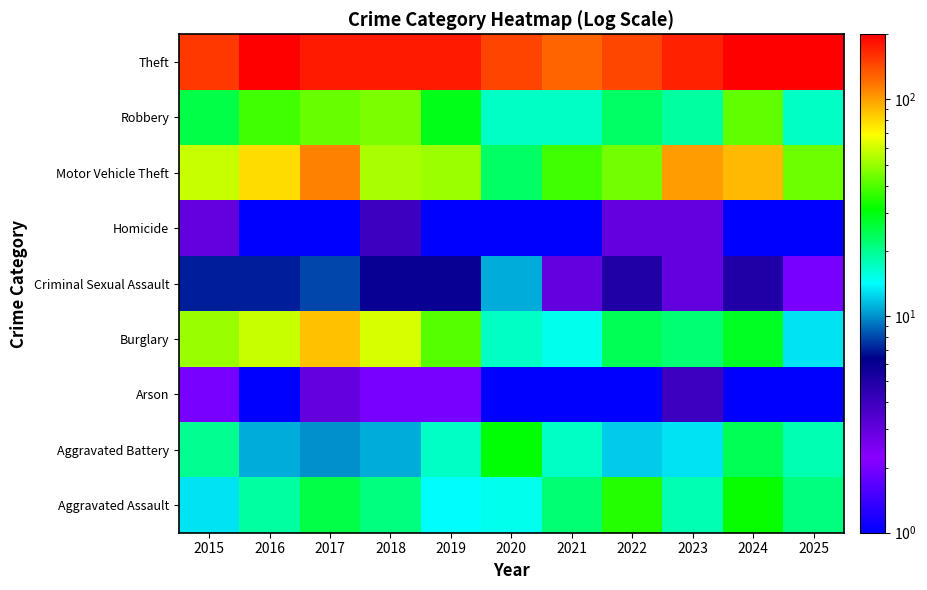

Which series has the largest total across all categories?

Theft